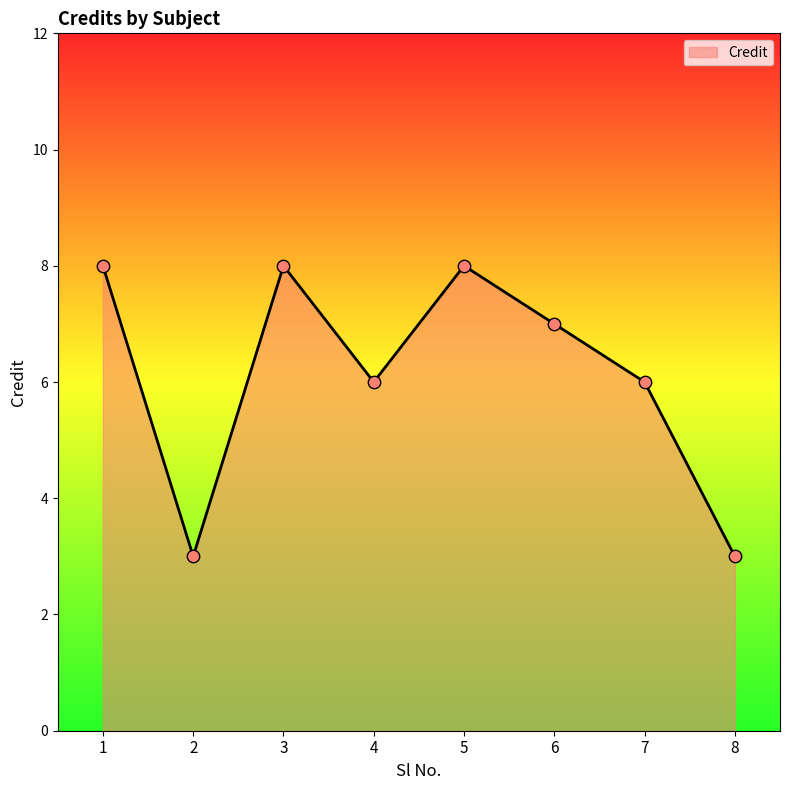

What is the change in value from 3 to 8?

-5